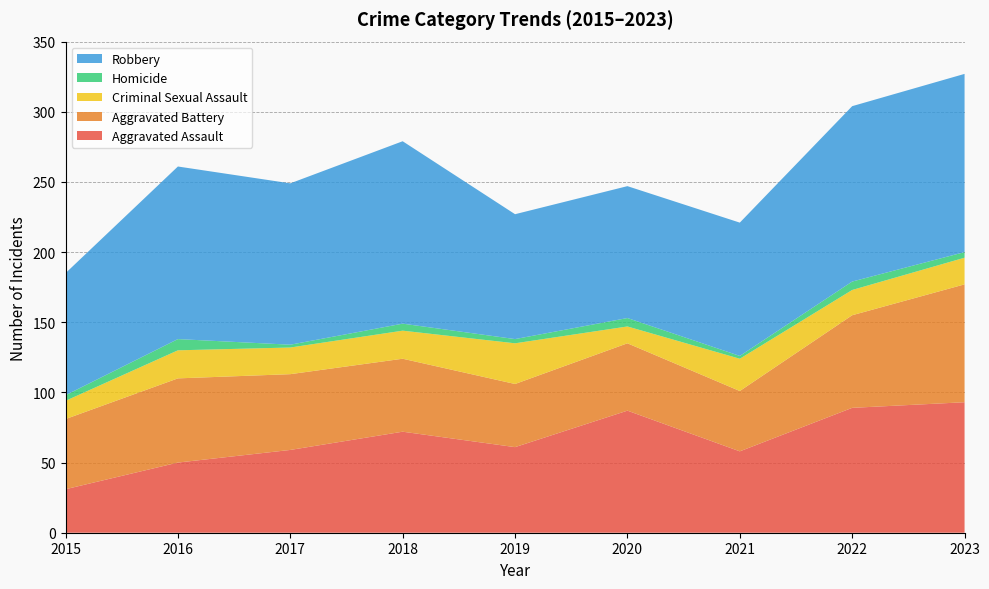

Reading left to right, transcribe all the data shown in this chart.

Aggravated Assault: 2015=31	2016=50	2017=59	2018=72	2019=61	2020=87	2021=58	2022=89	2023=93
Aggravated Battery: 2015=50	2016=60	2017=54	2018=52	2019=45	2020=48	2021=43	2022=66	2023=84
Criminal Sexual Assault: 2015=13	2016=20	2017=19	2018=20	2019=29	2020=12	2021=23	2022=18	2023=19
Homicide: 2015=4	2016=8	2017=2	2018=5	2019=3	2020=6	2021=2	2022=6	2023=4
Robbery: 2015=87	2016=123	2017=115	2018=130	2019=89	2020=94	2021=95	2022=125	2023=127